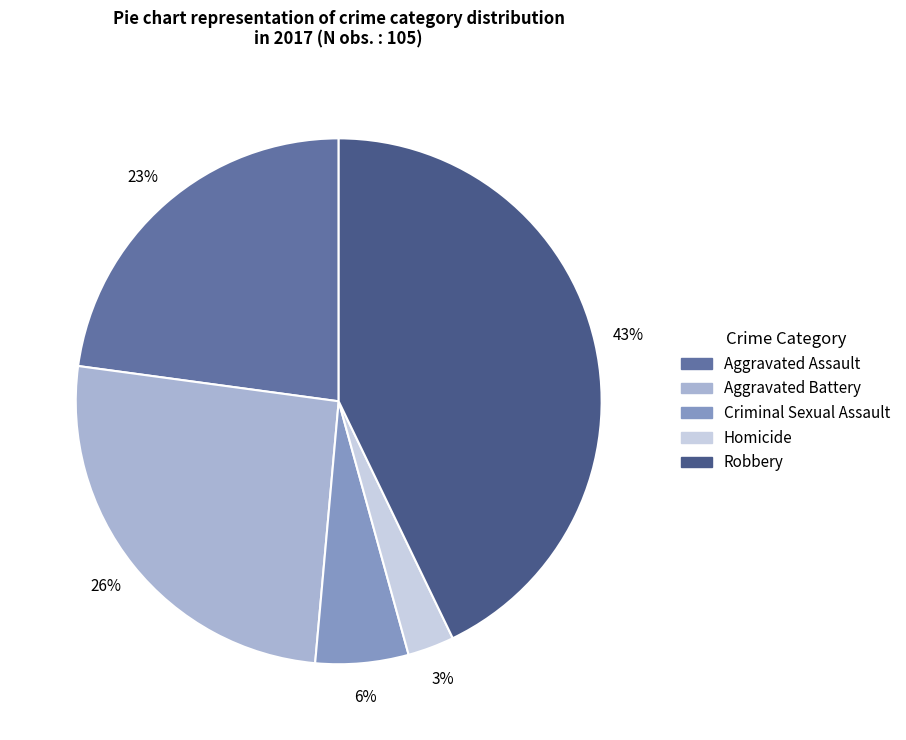

To the nearest percent, what is the combined percentage of Criminal Sexual Assault and Robbery?

49%